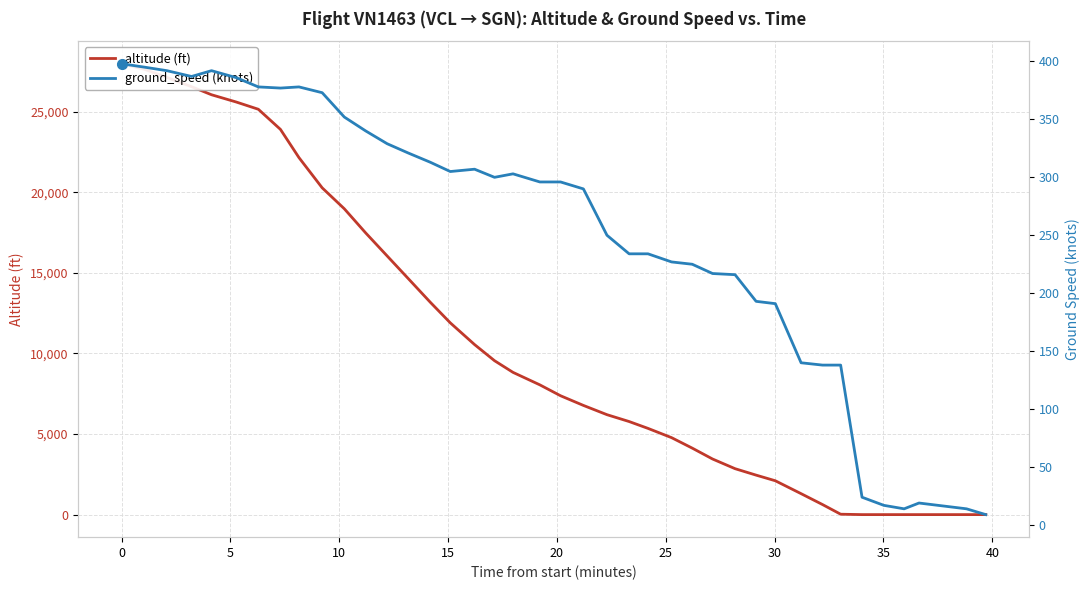

How many interior local peaks does the ground_speed series have?

5